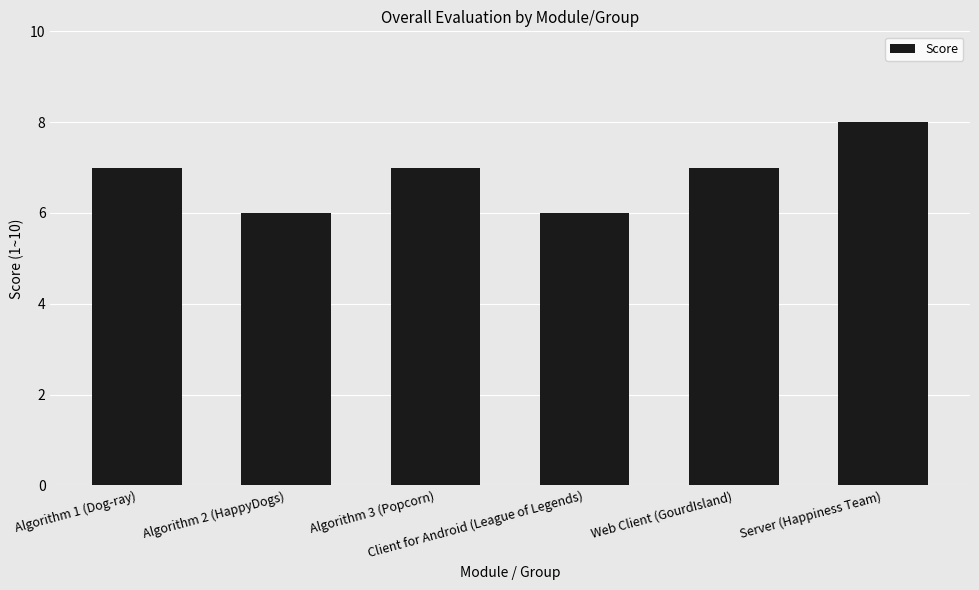

What is the greatest value displayed?

8